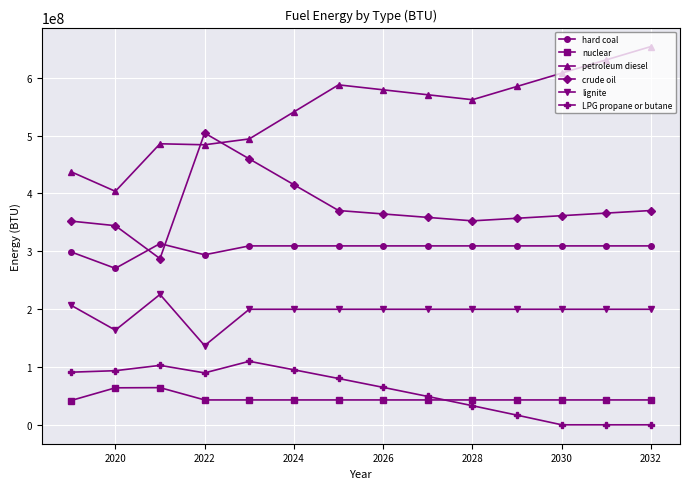

True or false: crude oil and lignite intersect in this chart.

False